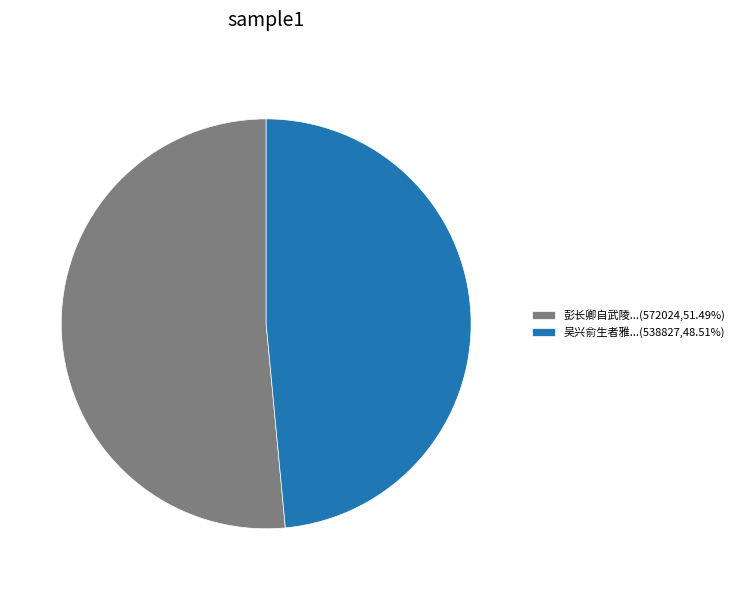

Is there any slice that represents more than half of the pie?

Yes